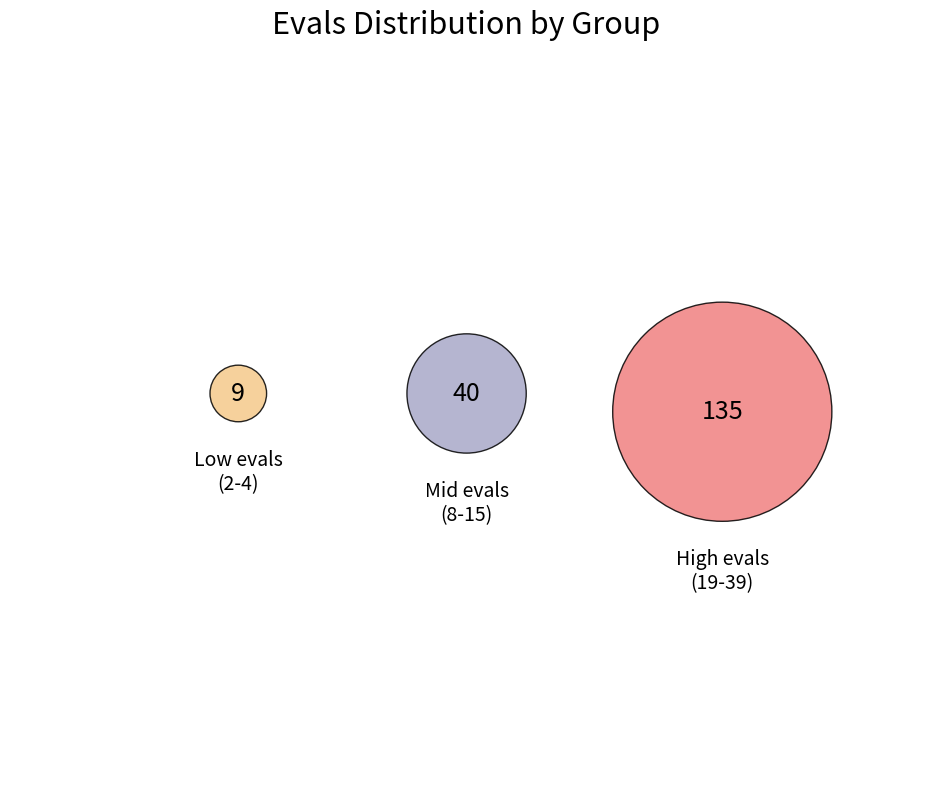

What portion of the pie excludes evals=27?

88.3%